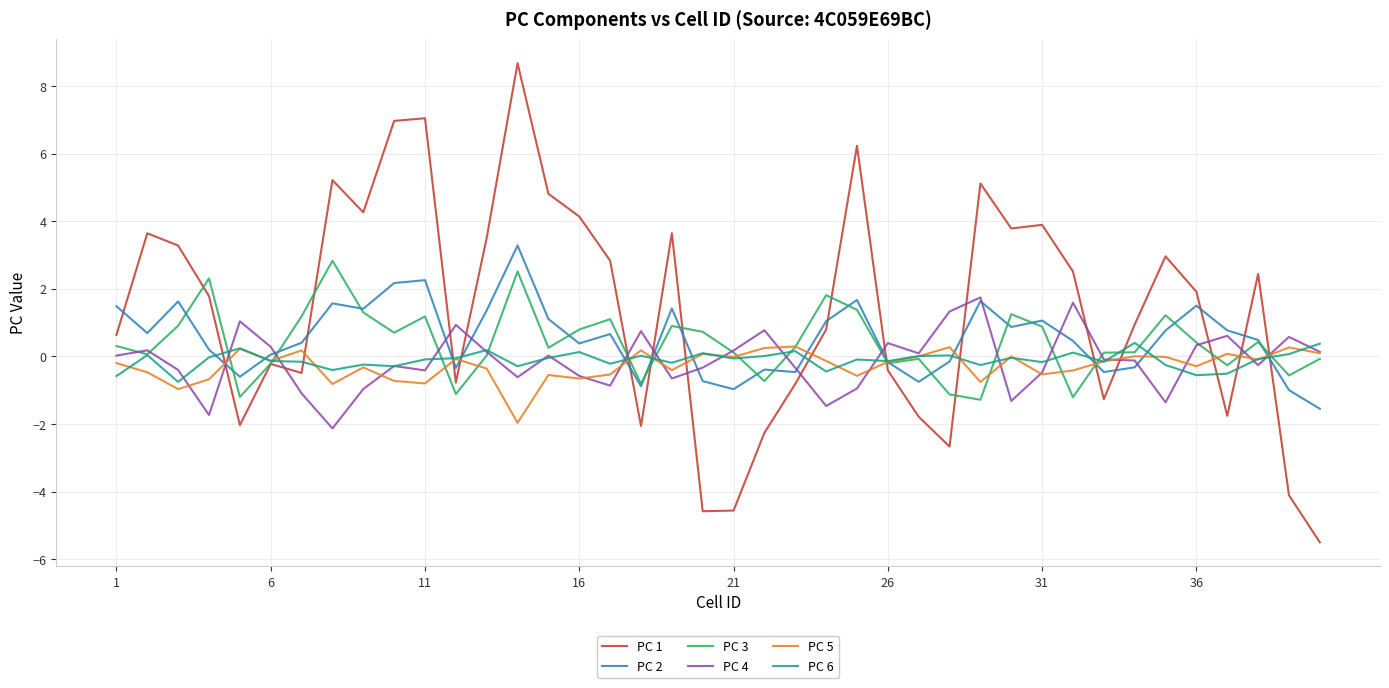

True or false: PC 1 has more than 2 interior local peaks.

True